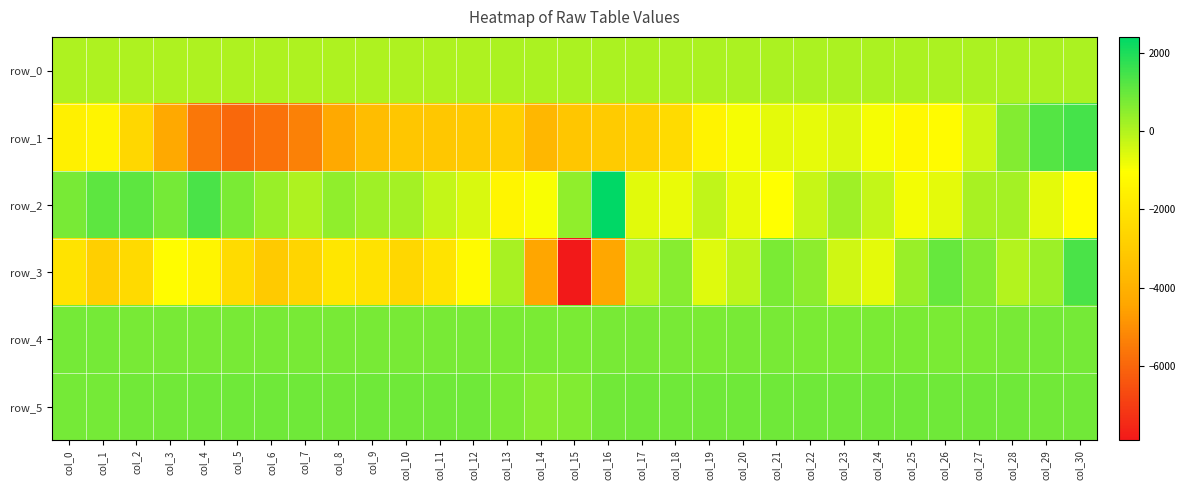

What is the difference between the highest and lowest values at col_5?

6836.0